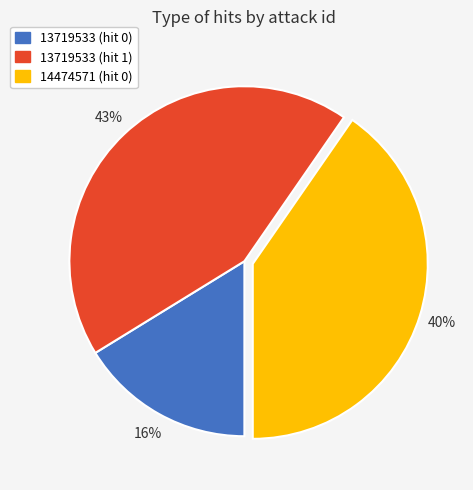

Do 13719533 (hit 0) and 14474571 (hit 0) together represent more than half of the pie?

Yes